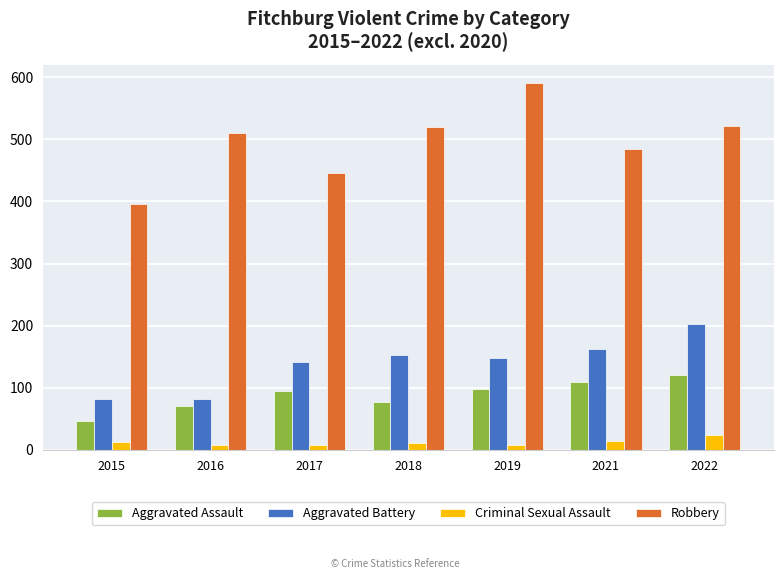

What is the smallest value displayed?

8